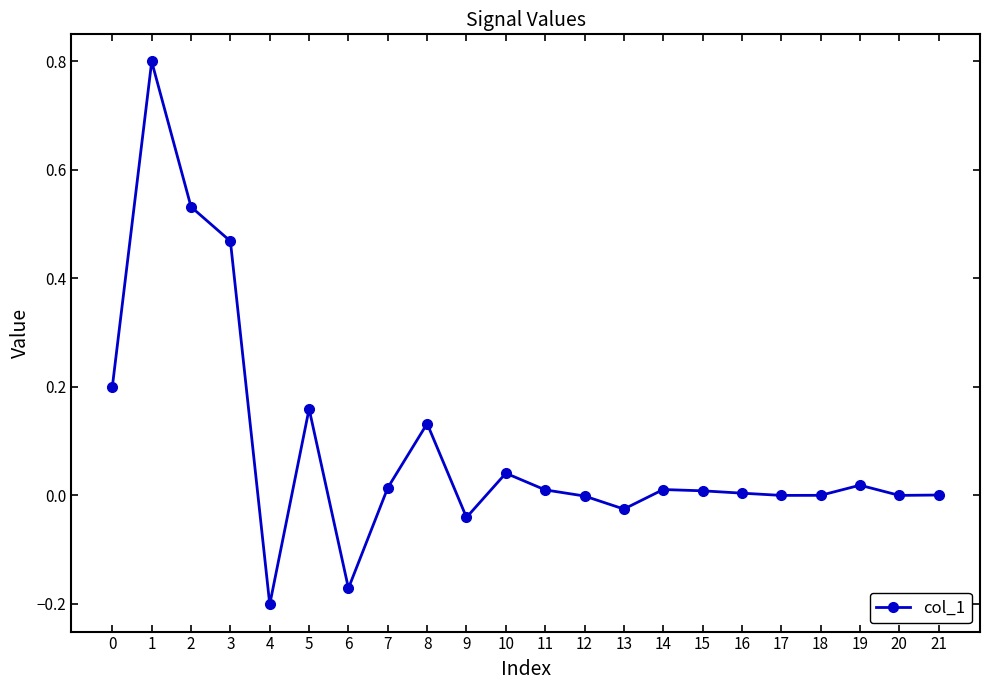

What is the difference between the second highest and second lowest values?

0.7